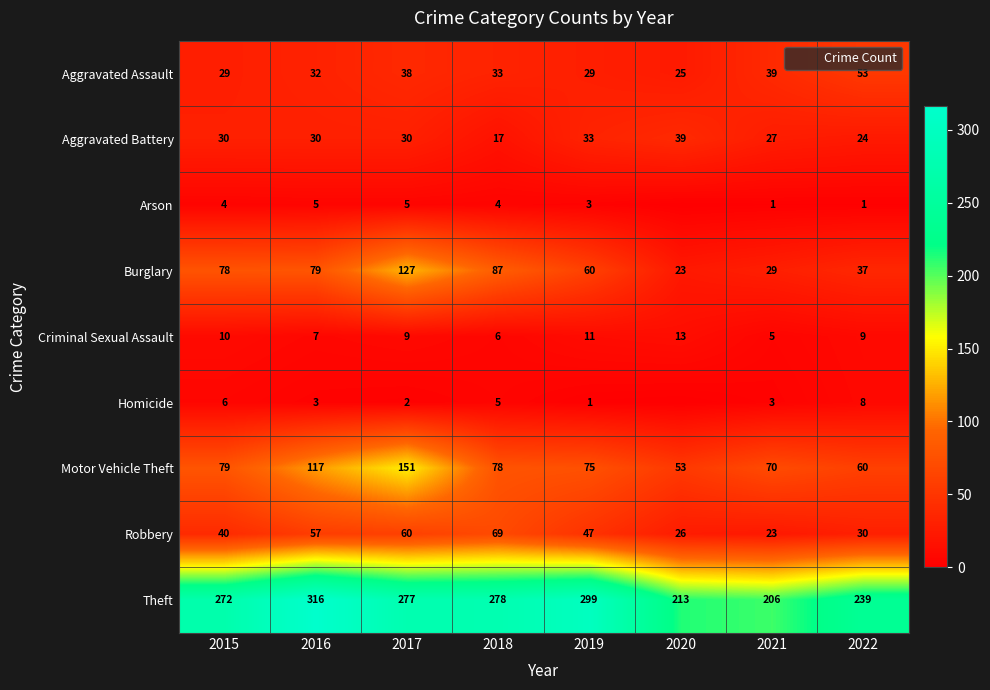

What is the sum of all Homicide values?

28